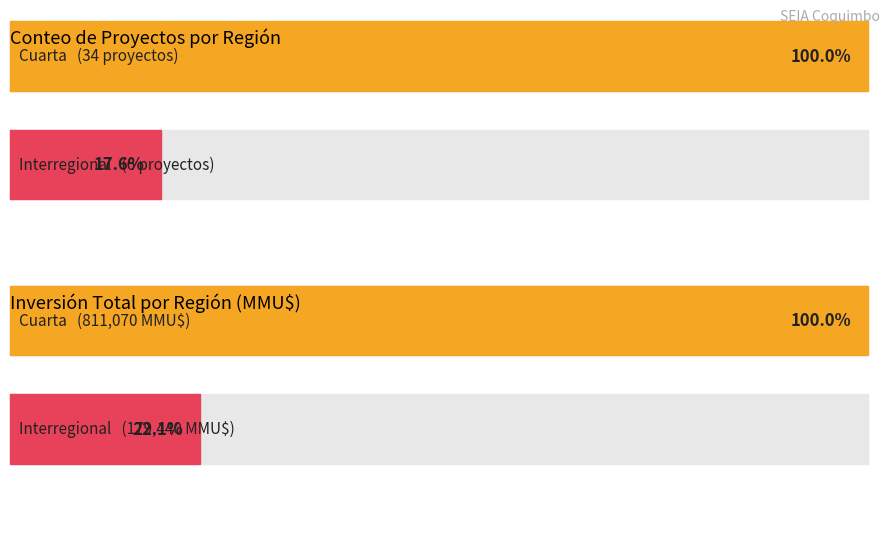

How many distinct data groups are displayed?

2